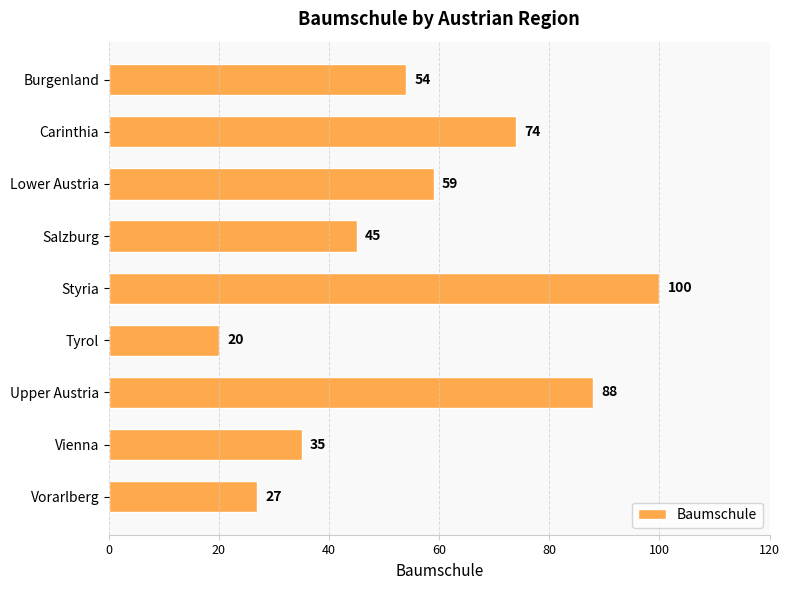

Reading top to bottom, extract all data points from this chart.

Burgenland=54	Carinthia=74	Lower Austria=59	Salzburg=45	Styria=100	Tyrol=20	Upper Austria=88	Vienna=35	Vorarlberg=27